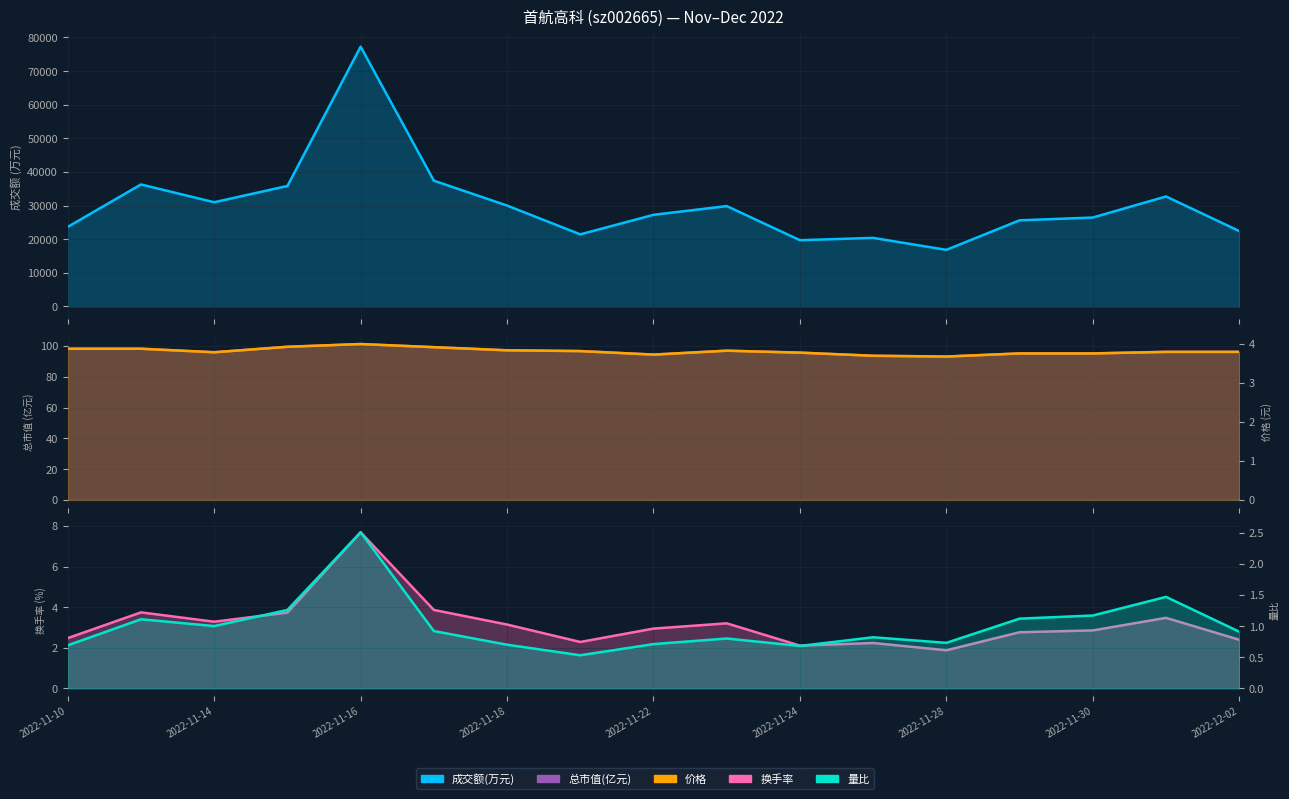

The 量比 series shows 0.2 at 2022-11-22. True or false?

False